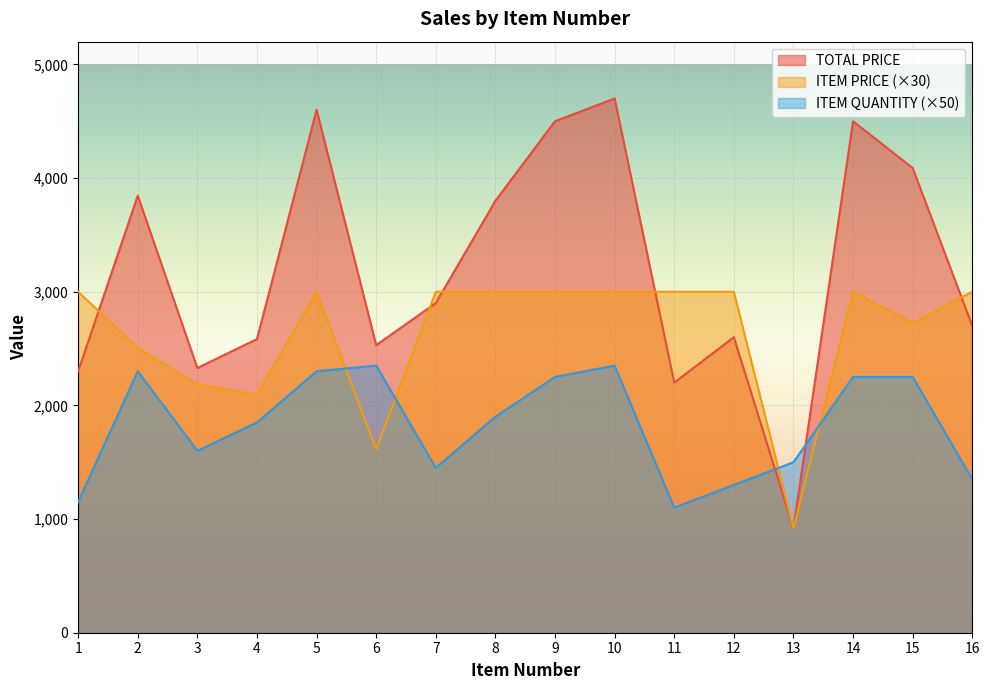

After their last crossing, which series has the higher values: TOTAL PRICE or ITEM QUANTITY?

TOTAL PRICE